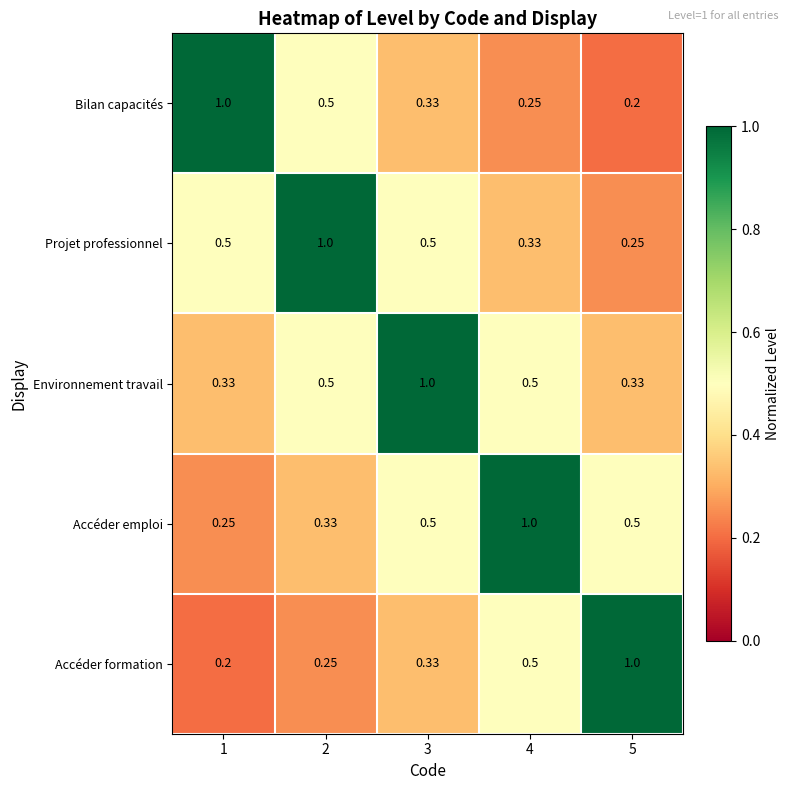

At 1, list the series in order from largest to smallest.

Bilan capacités, Projet professionnel, Environnement travail, Accéder emploi, Accéder formation